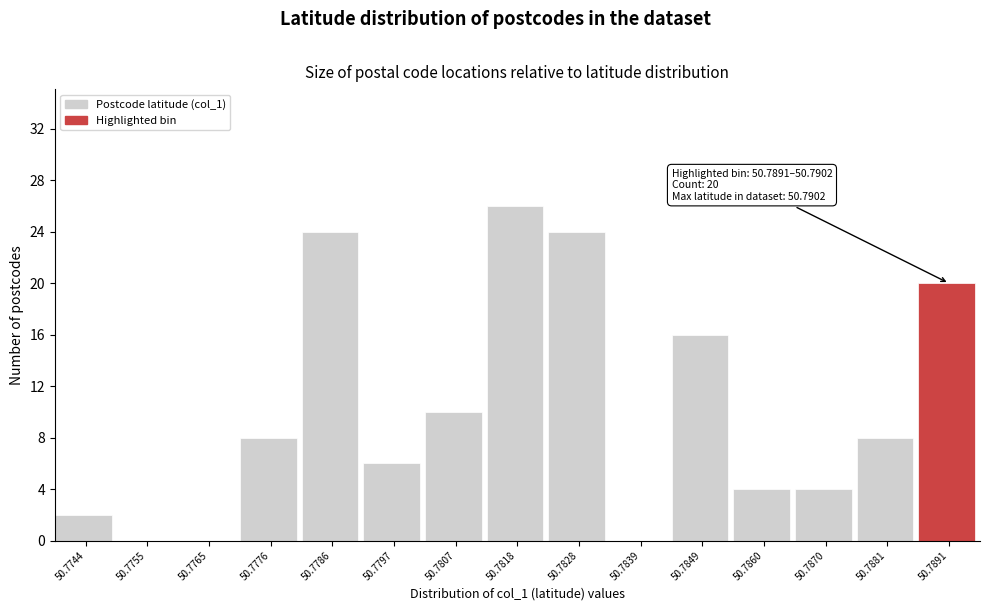

Reading left to right, what are all the values shown in this chart?

50.7744=2	50.7755=0	50.7765=0	50.7776=8	50.7786=24	50.7797=6	50.7807=10	50.7818=26	50.7828=24	50.7839=0	50.7849=16	50.7860=4	50.7870=4	50.7881=8	50.7891=20